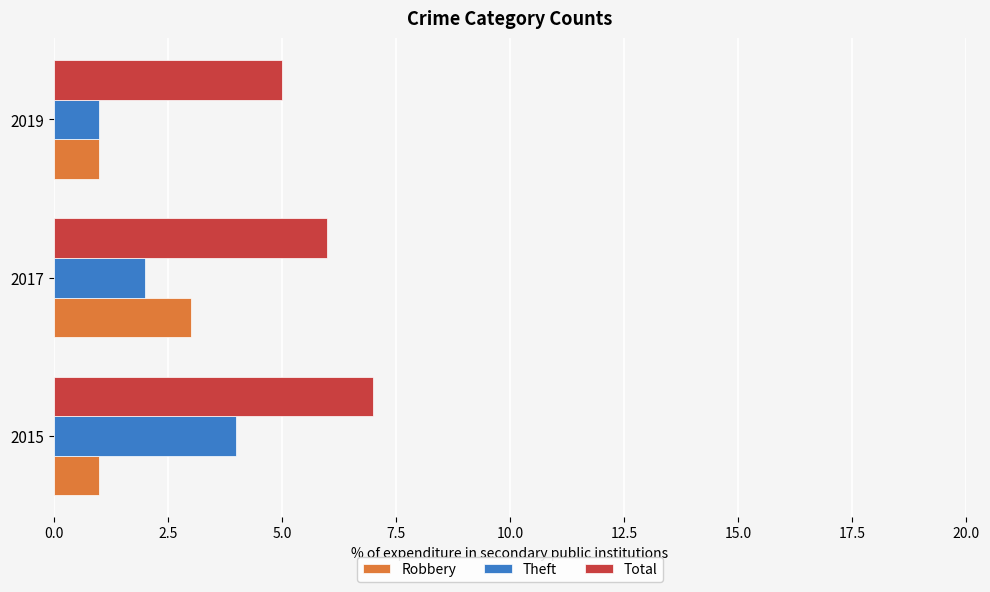

What is the difference between the highest and lowest values at 2017?

4